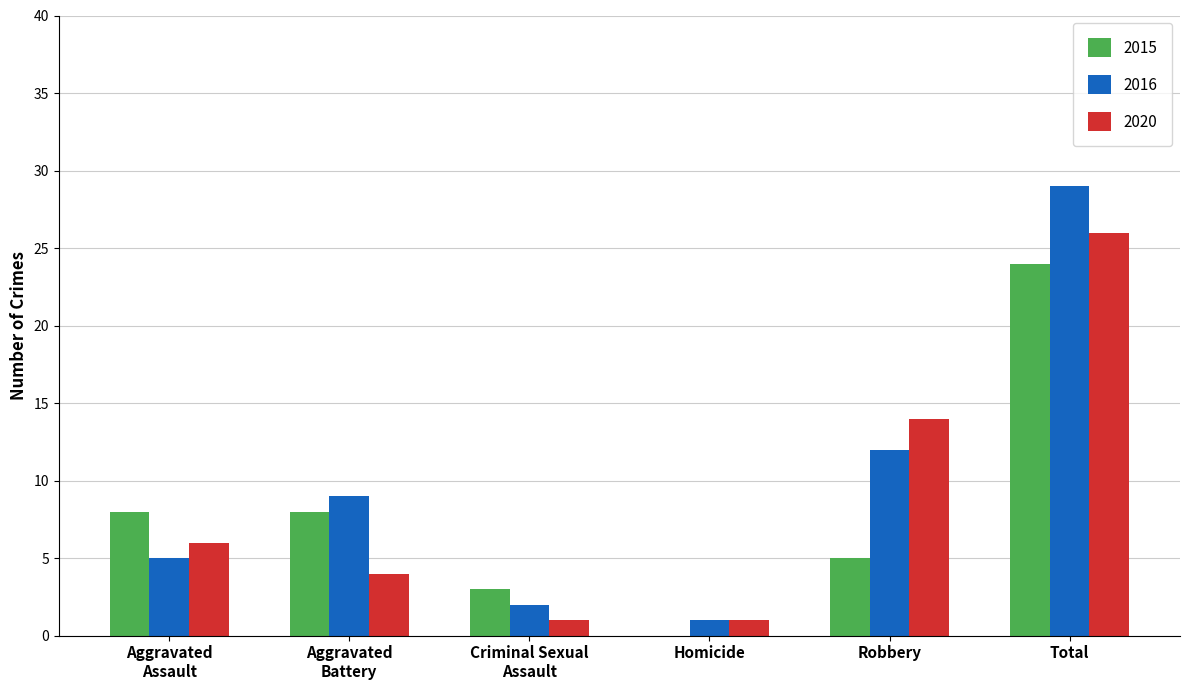

Is it true that 2015 equals 8 at Robbery?

False